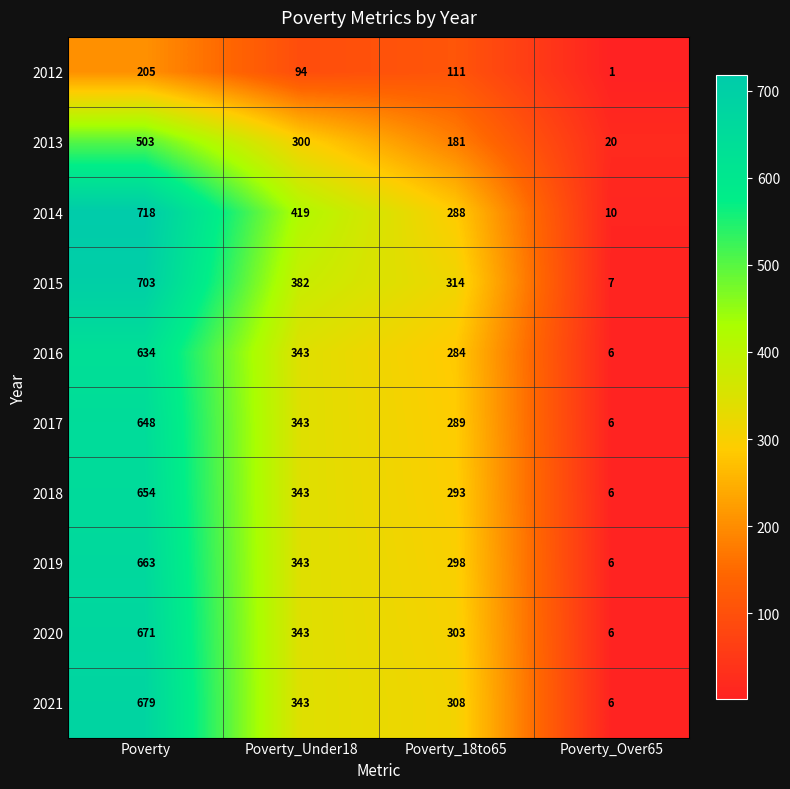

List the labels in order of 2021 value, largest first.

Poverty, Poverty_Under18, Poverty_18to65, Poverty_Over65